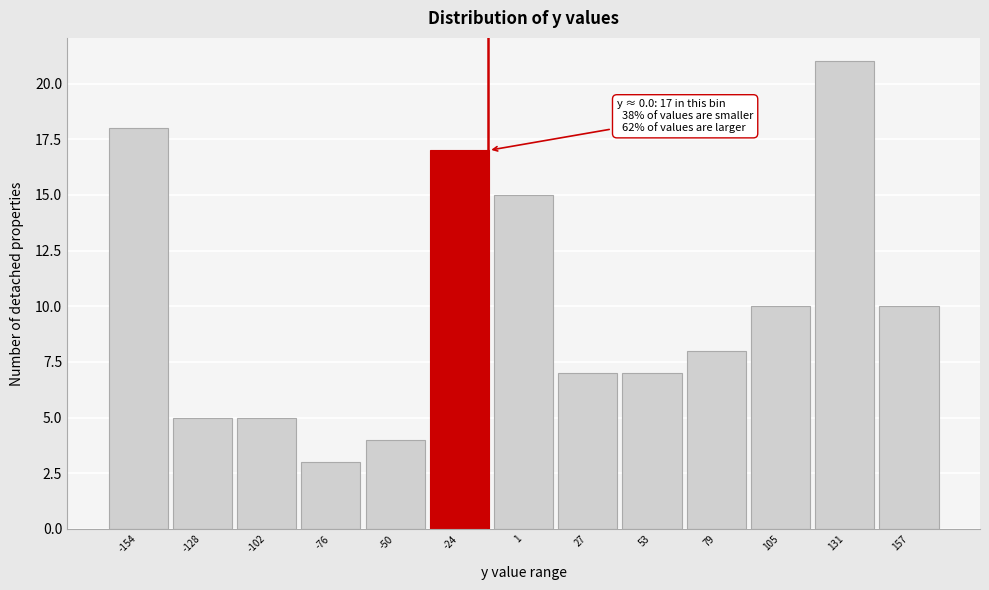

Reading left to right, transcribe all the data shown in this chart.

18	5	5	3	4	17	15	7	7	8	10	21	10